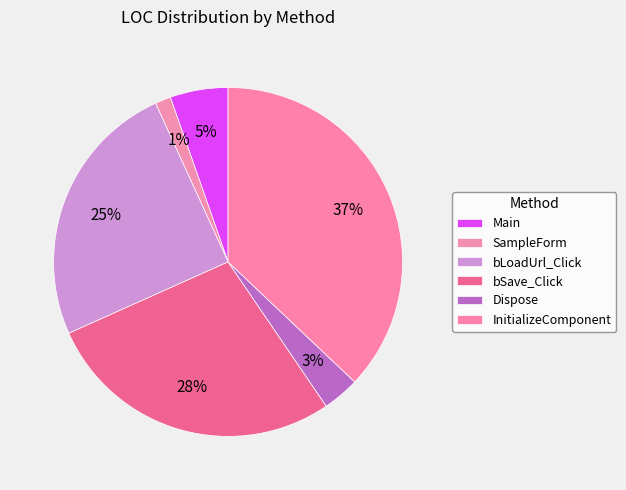

What is the ratio of the value at bLoadUrl_Click to the value at Main?

4.6